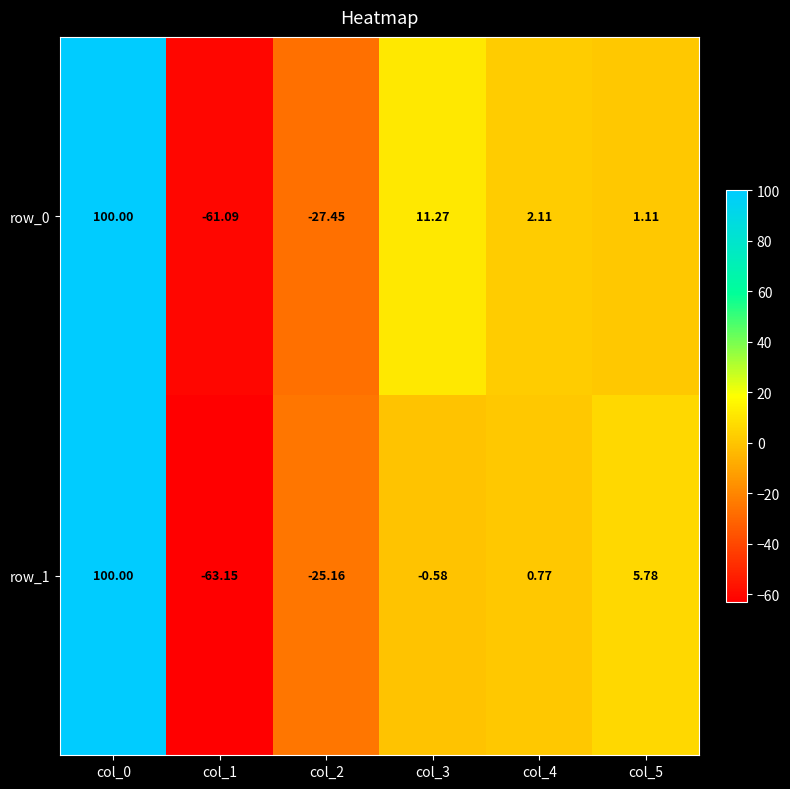

Which series has the largest range (max minus min)?

row_1